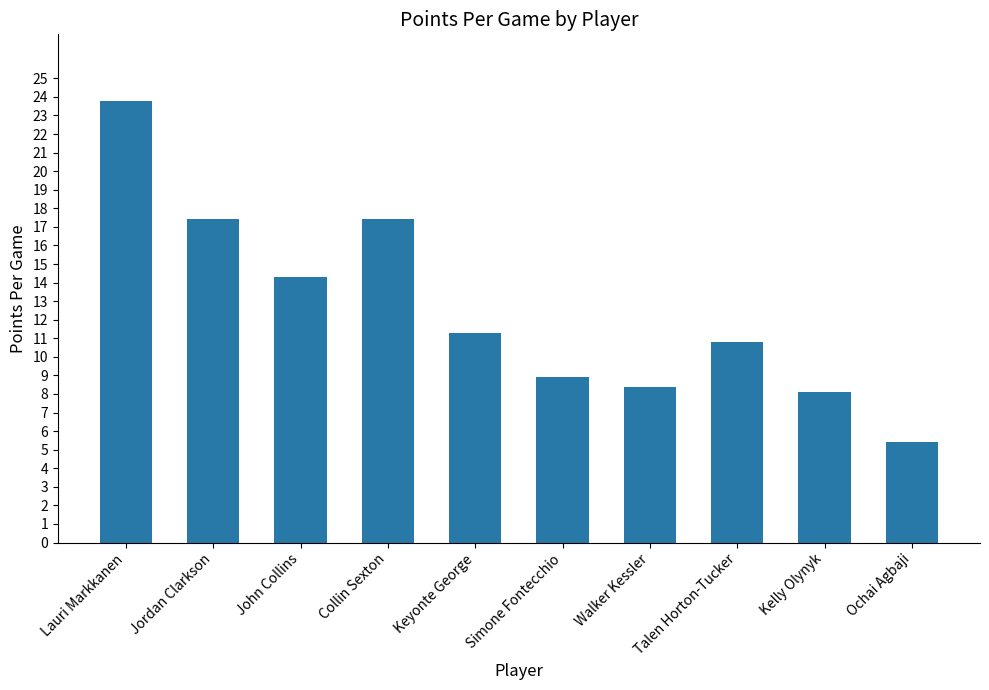

Reading left to right, extract all data points from this chart.

Lauri Markkanen=23.8	Jordan Clarkson=17.4	John Collins=14.3	Collin Sexton=17.4	Keyonte George=11.3	Simone Fontecchio=8.9	Walker Kessler=8.4	Talen Horton-Tucker=10.8	Kelly Olynyk=8.1	Ochai Agbaji=5.4